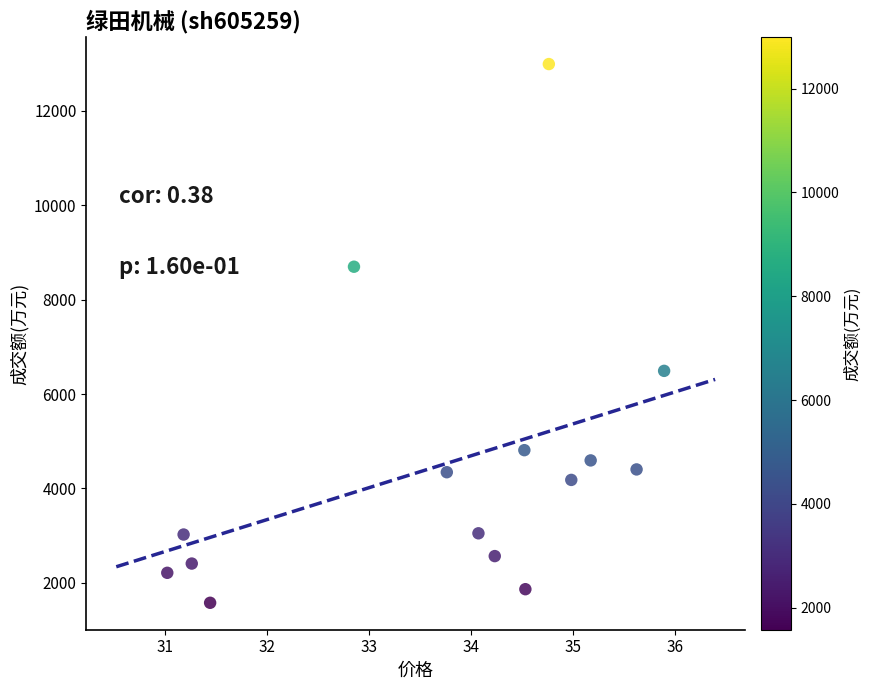

What Y value in the scatter plot is closest to 7284?

6491